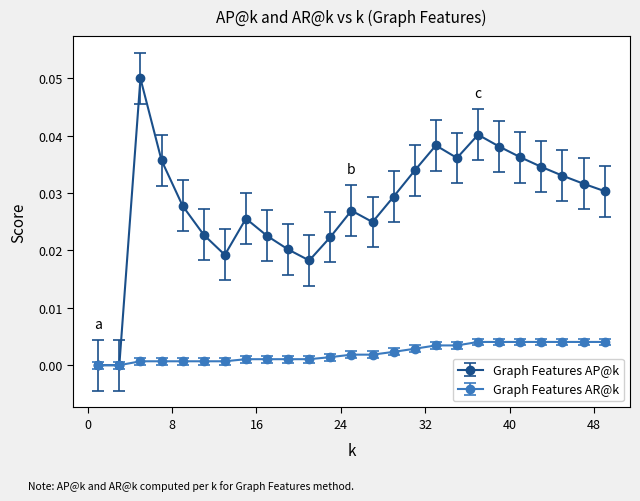

How many lines are shown in the chart?

2